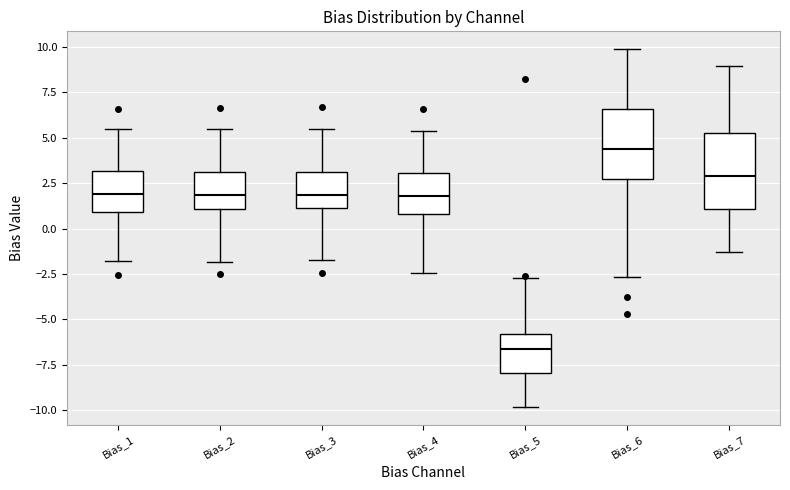

Where does the lower whisker of the box for Bias_7 end on the y-axis? The values are not printed on the chart, so give them approximately, as read against the axis.

-1.5